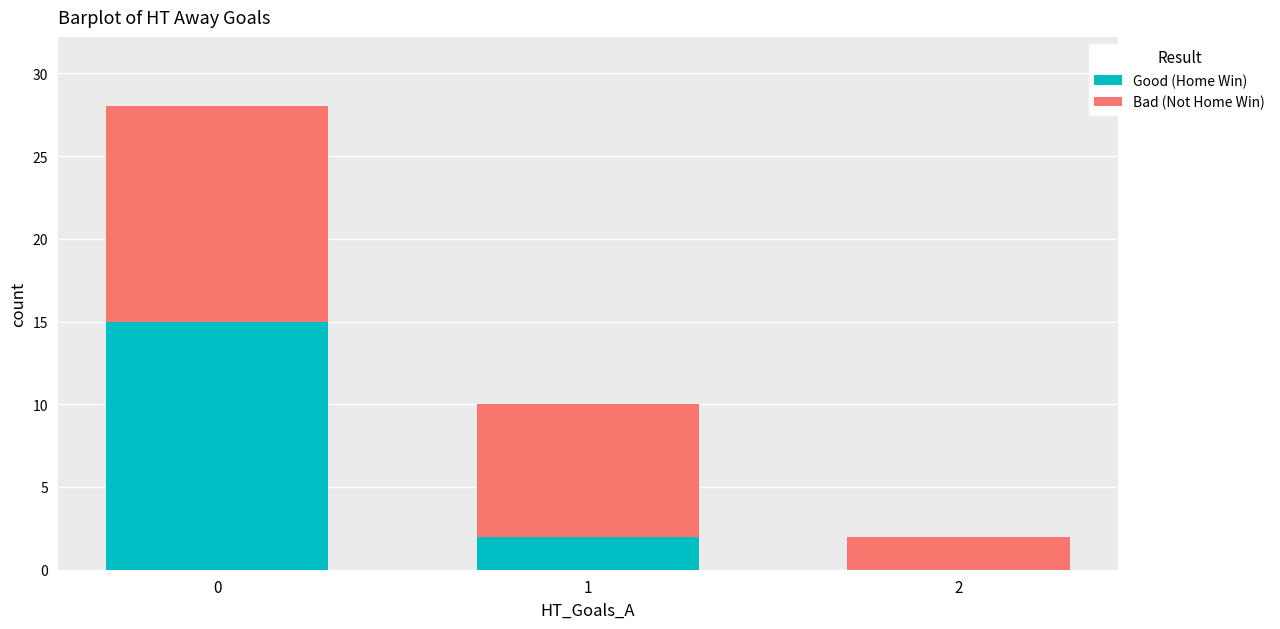

How many values in Good (Home Win) are above zero?

2